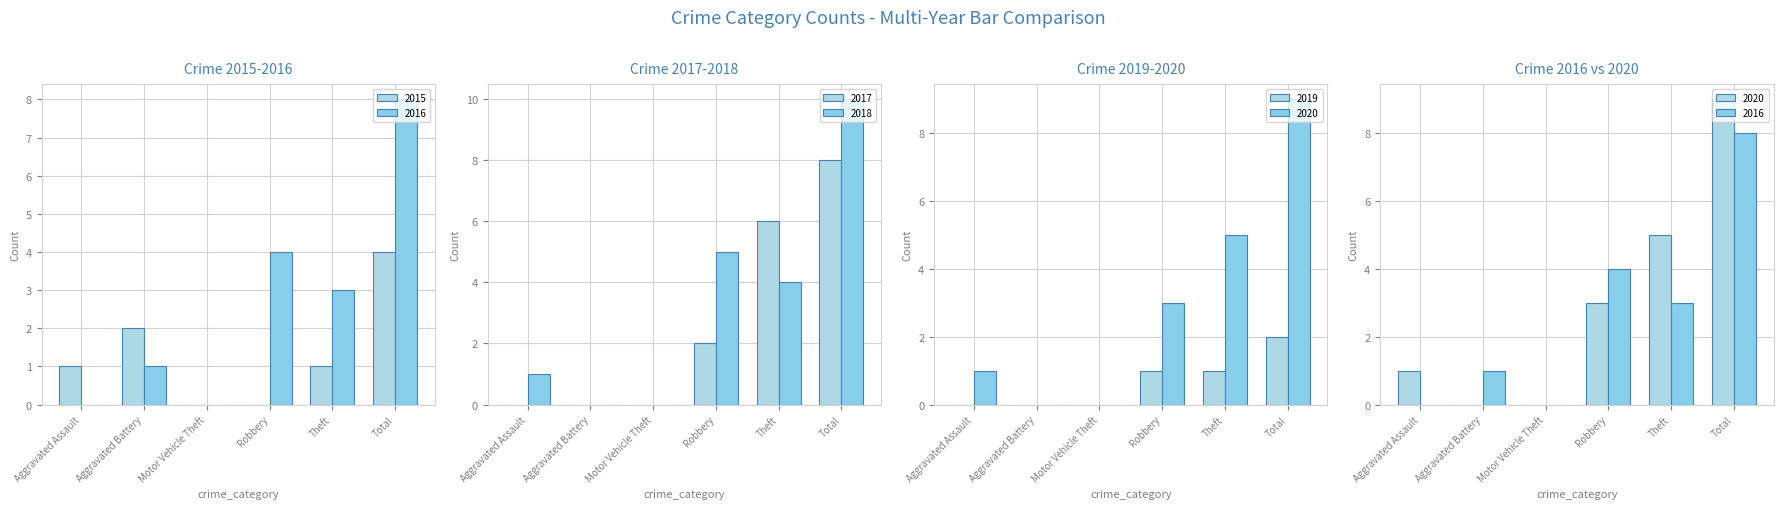

How many values in the 2019 series are below 1?

3